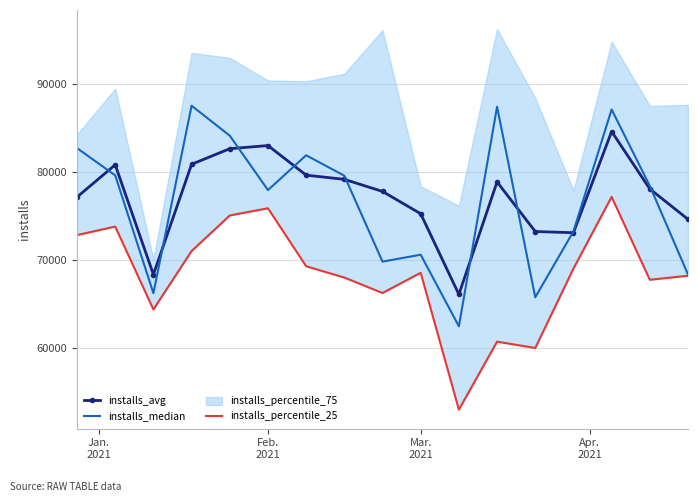

What is the highest value of the installs_median series?

87492.0